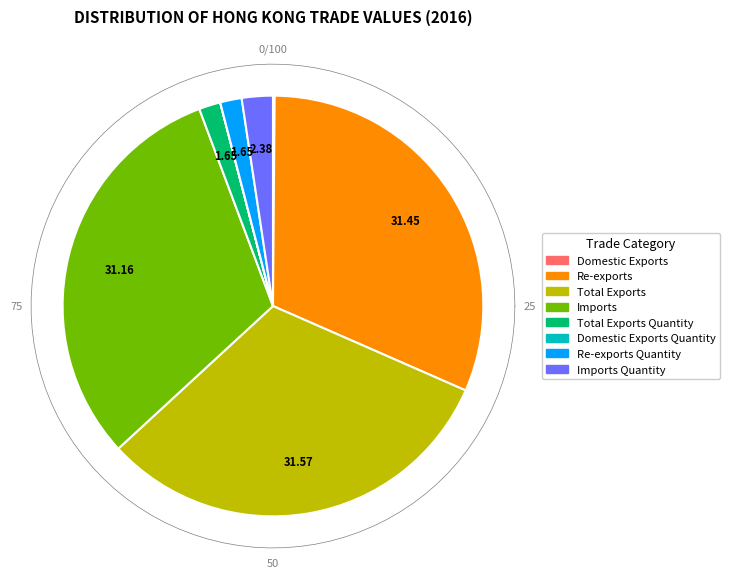

Rank the categories by value from lowest to highest.

Domestic Exports Quantity, Domestic Exports, Re-exports Quantity, Total Exports Quantity, Imports Quantity, Imports, Re-exports, Total Exports